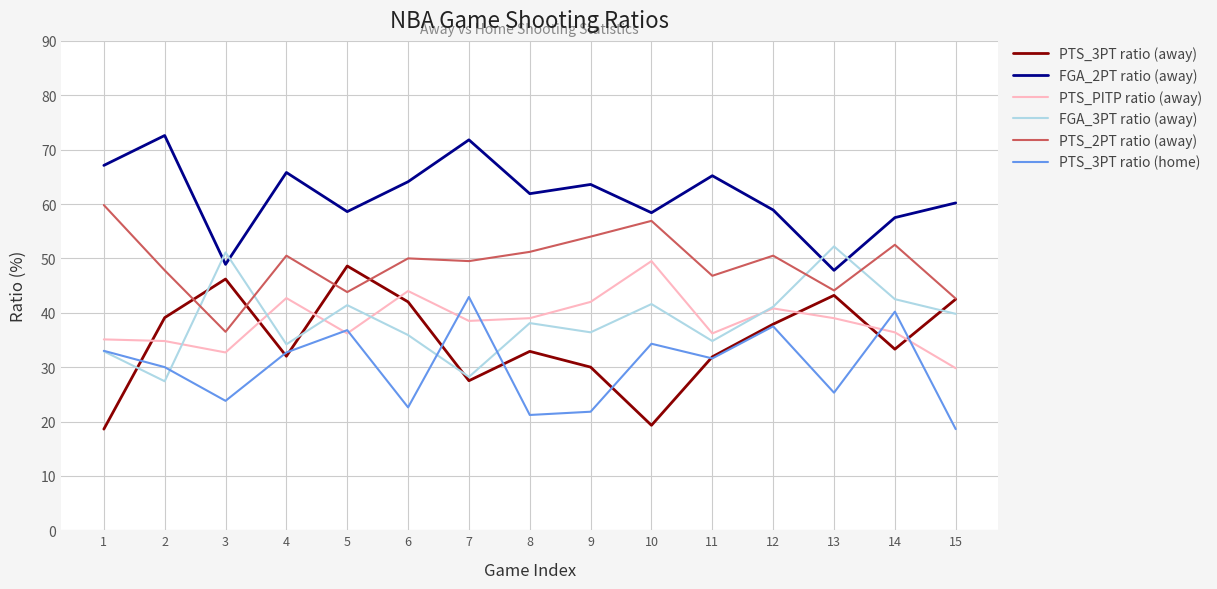

What is the minimum value shown in the chart?

18.6